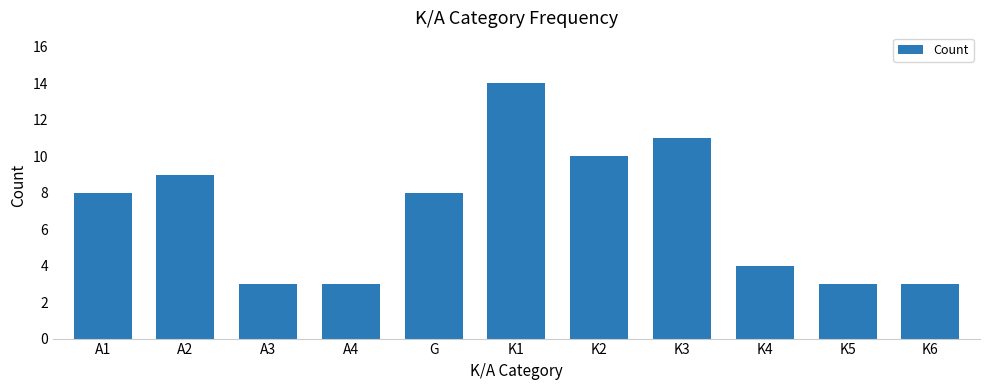

What is the smallest value displayed?

3